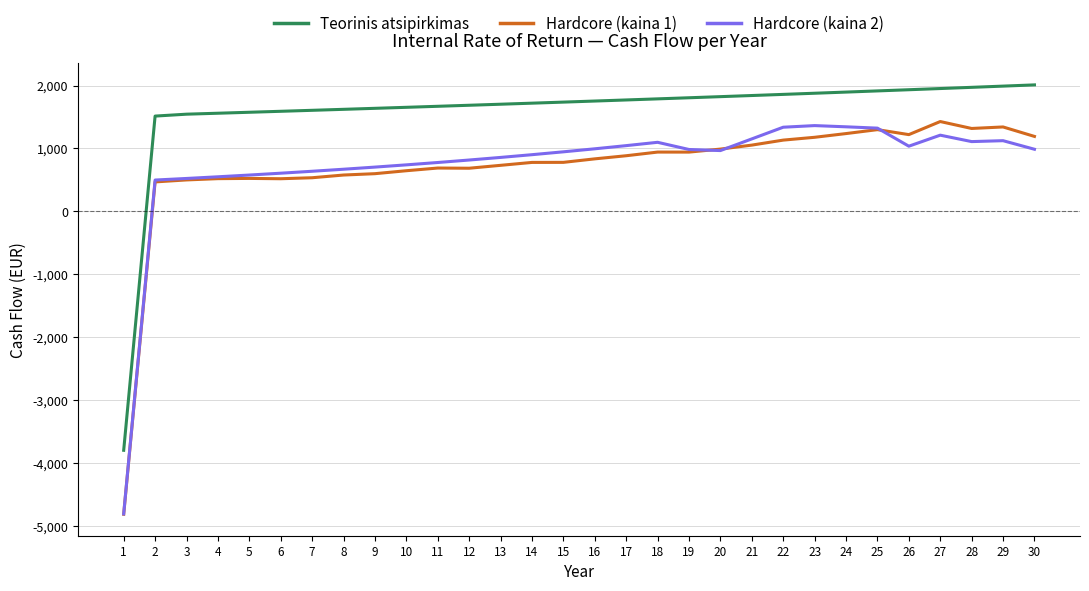

How many values in the Hardcore (kaina 2) series exceed 966?

15